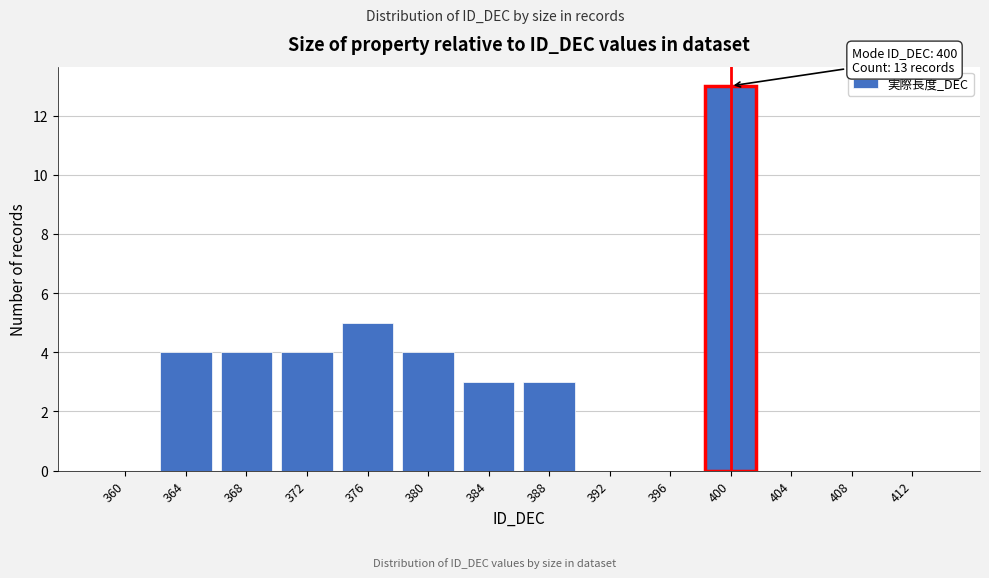

Reading left to right, list all the values displayed in this chart.

360=0	364=4	368=4	372=4	376=5	380=4	384=3	388=3	392=0	396=0	400=13	404=0	408=0	412=0